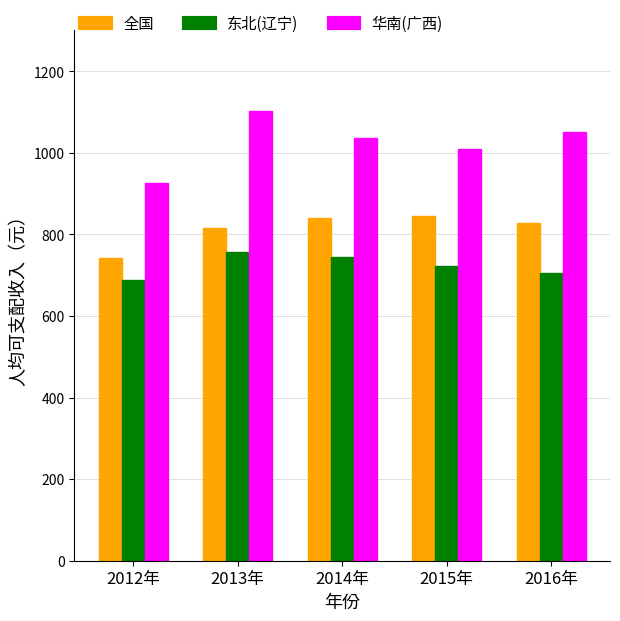

Does the chart contain stacked bars?

No